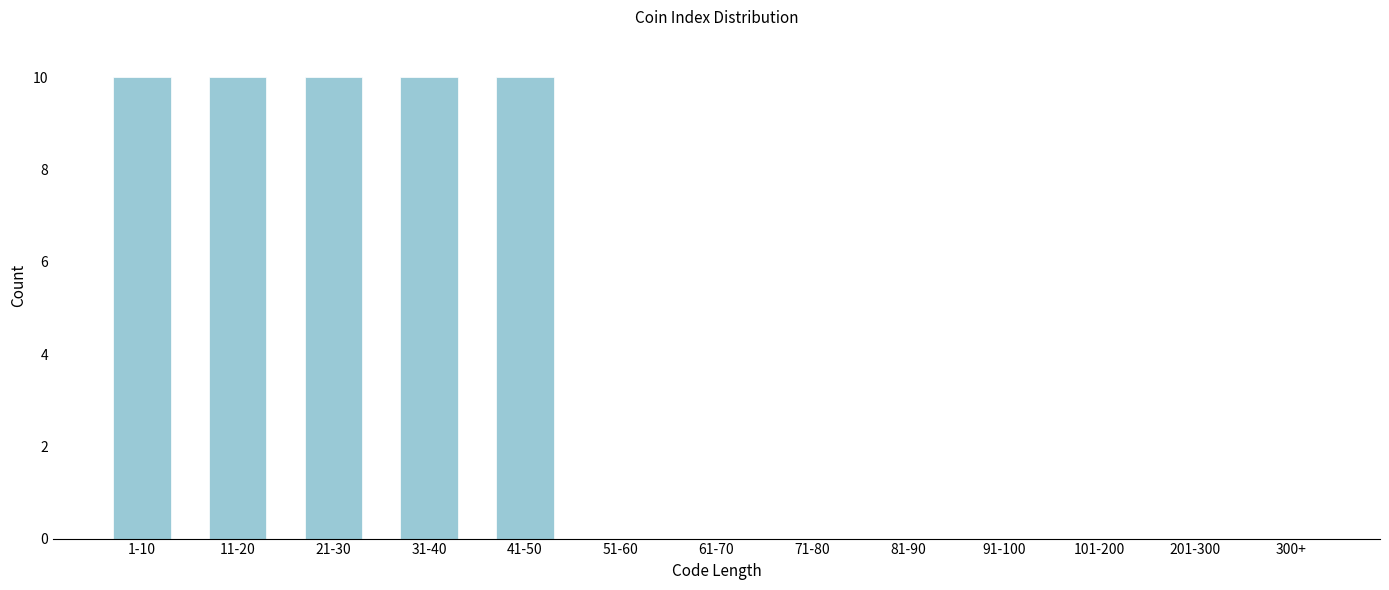

Reading left to right, what are all the values shown in this chart?

1-10=10	11-20=10	21-30=10	31-40=10	41-50=10	51-60=0	61-70=0	71-80=0	81-90=0	91-100=0	101-200=0	201-300=0	300+=0